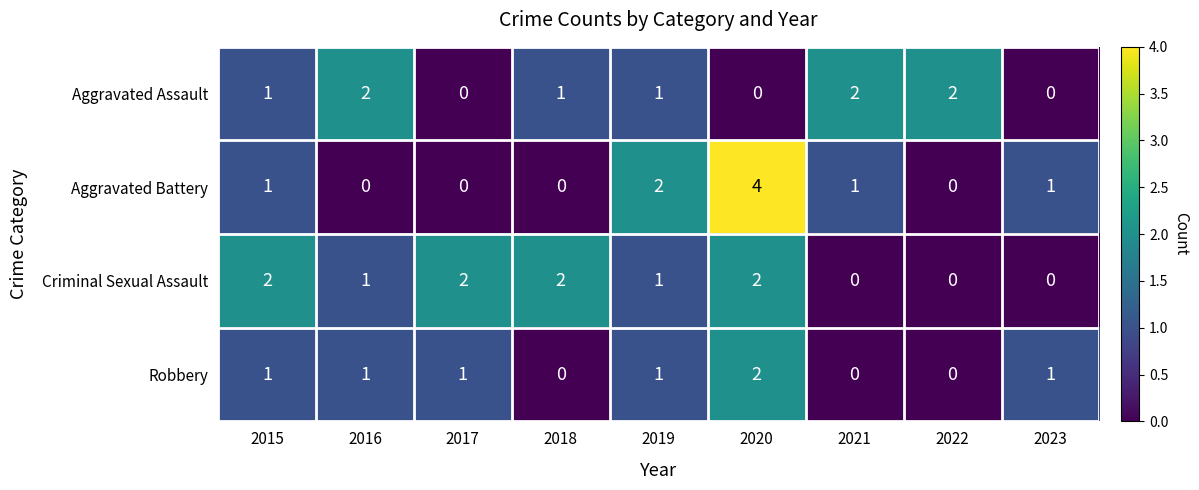

Which series changed the most between 2020 and 2021?

Aggravated Battery